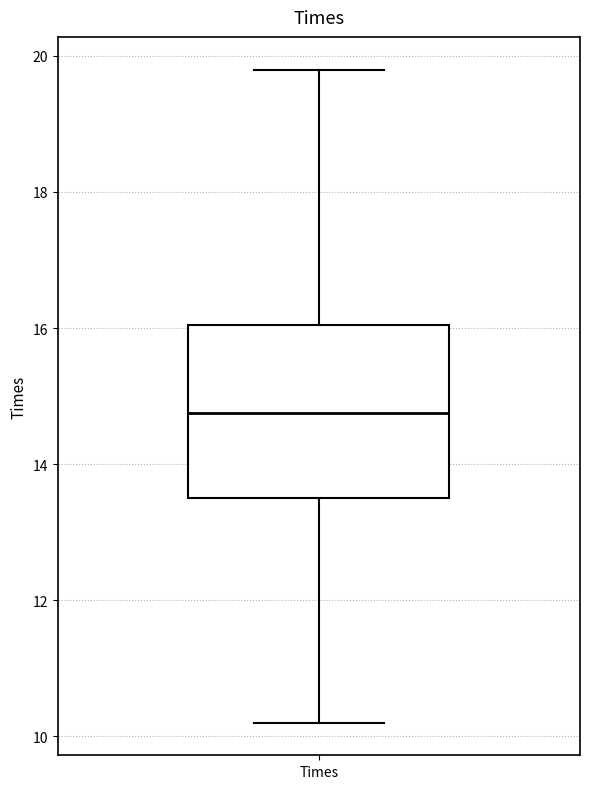

Where is the lower edge of the box for Times on the y-axis? The values are not printed on the chart, so give them approximately, as read against the axis.

13.6